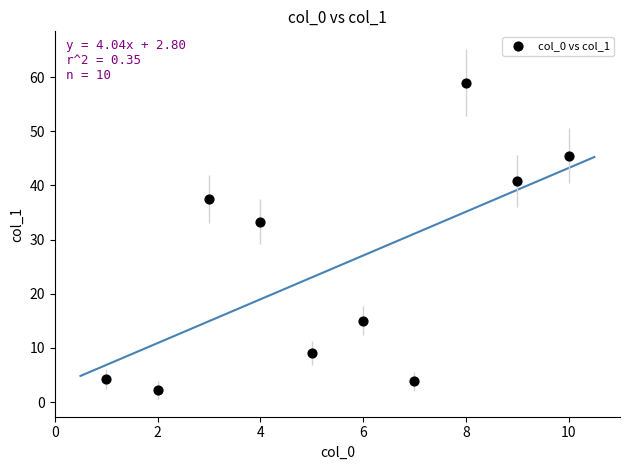

What is the range of X values (max minus min)?

9.0